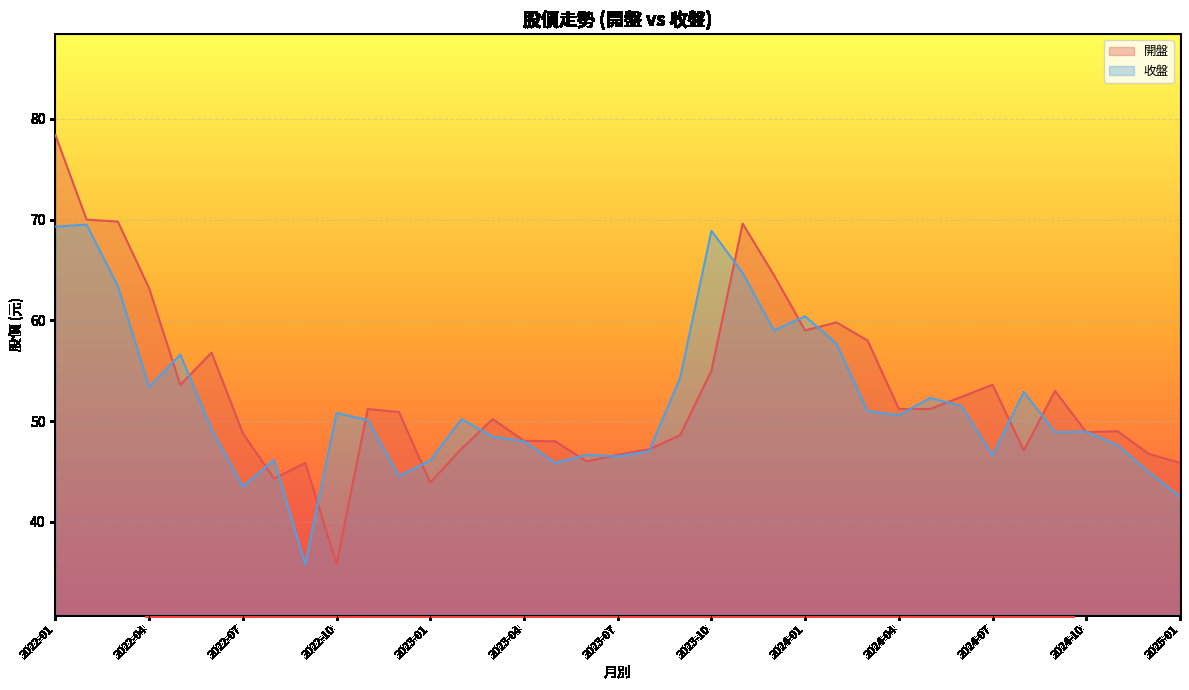

True or false: 開盤 and 收盤 intersect in this chart.

True